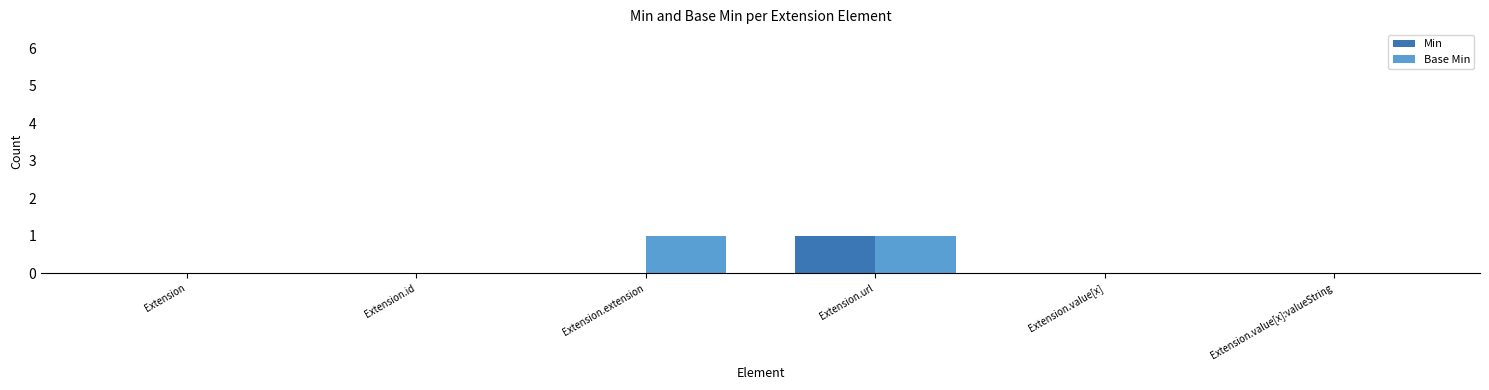

True or false: Base Min has a value of 1 at Extension.

False